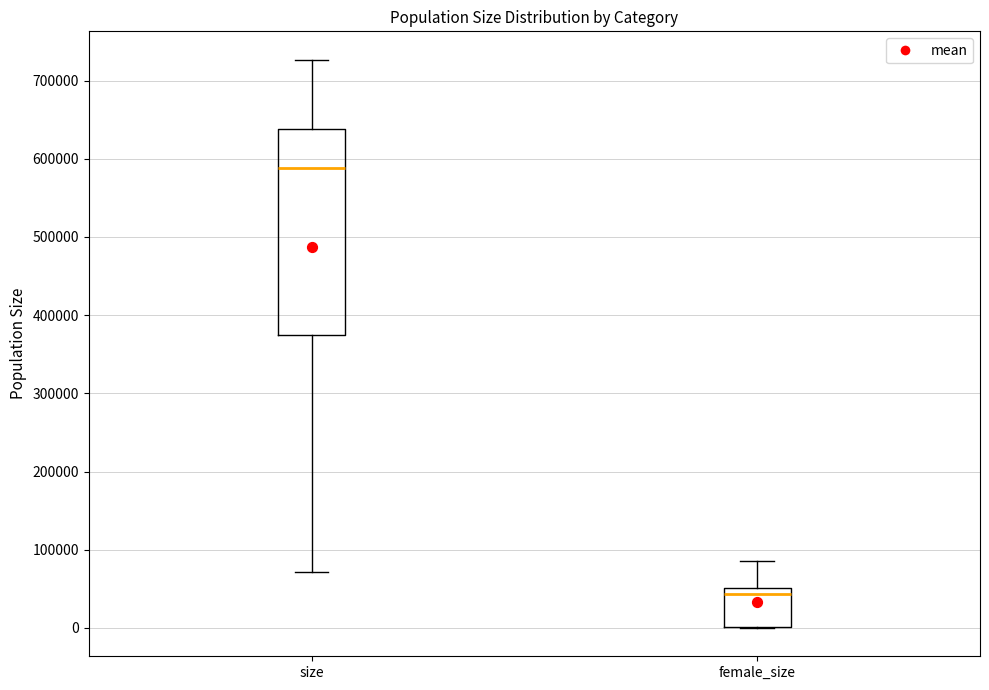

Reading left to right, read every box against the y-axis: the position of its median line, the range the box covers, and the ends of its whiskers. The values are not printed on the chart, so give them approximately, as read against the axis.

size: median 590000, box 370000 to 640000, whiskers 70000 to 730000
female_size: median 40000, box 0 to 50000, whiskers 0 to 90000